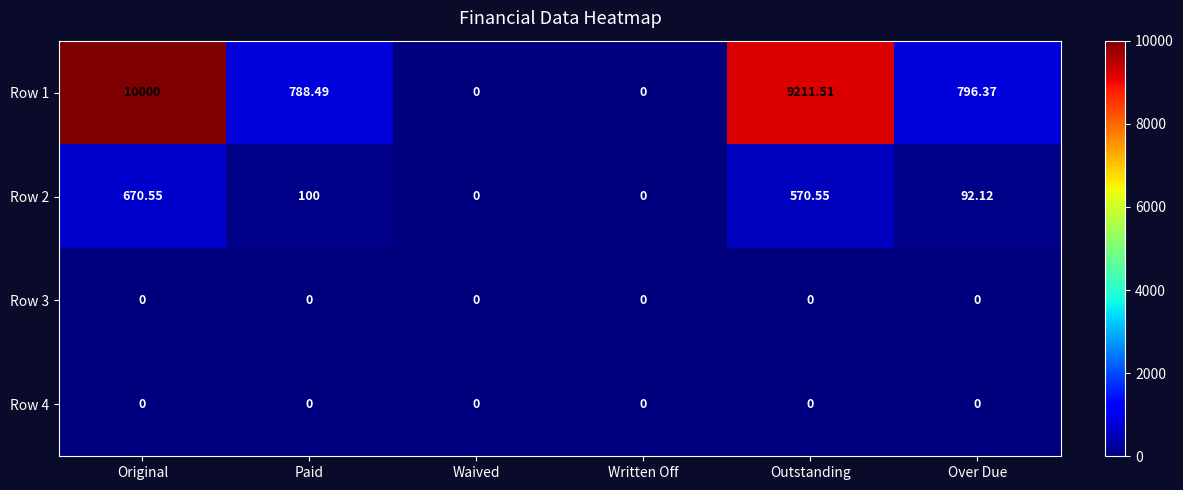

Which series has the largest total across all categories?

Row 1